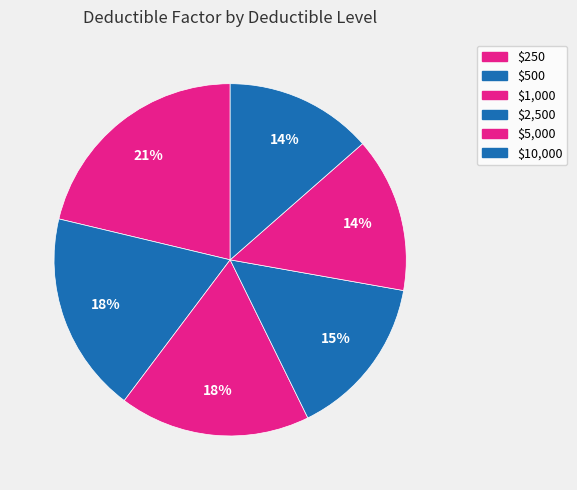

How many slices are in this pie chart?

6